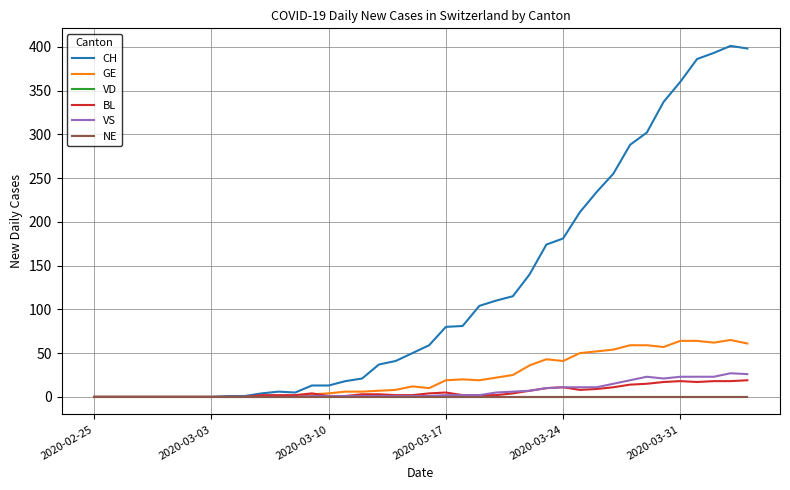

Does the chart have visible grid lines?

Yes